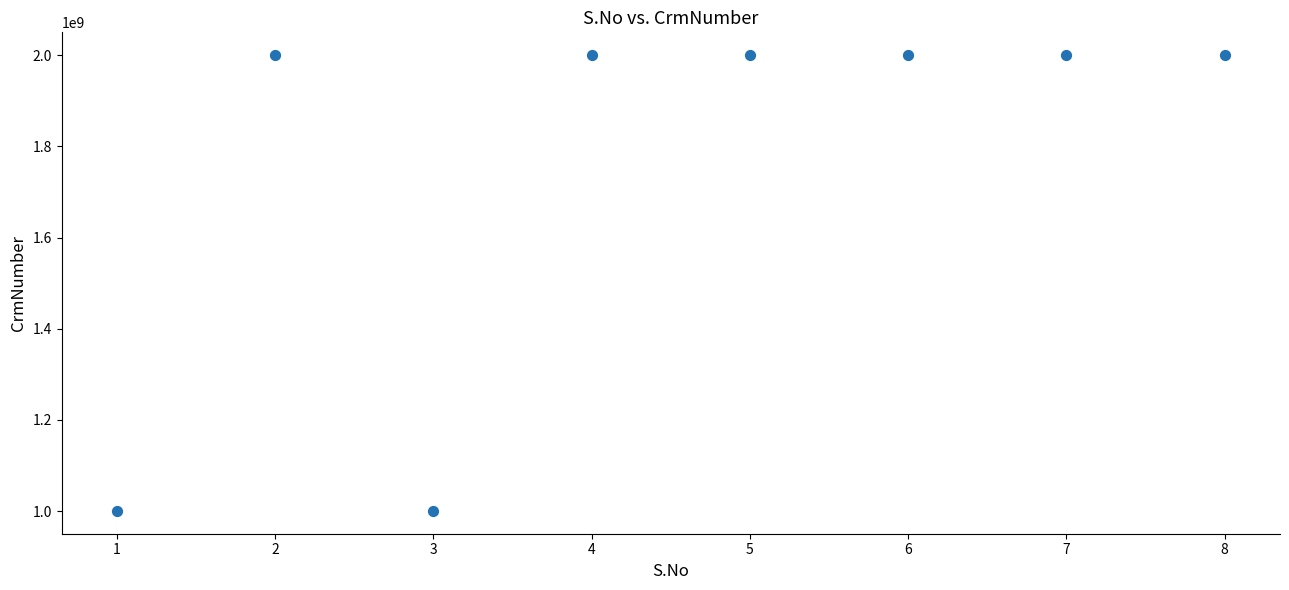

What is the range of Y values (max minus min)?

1000288858